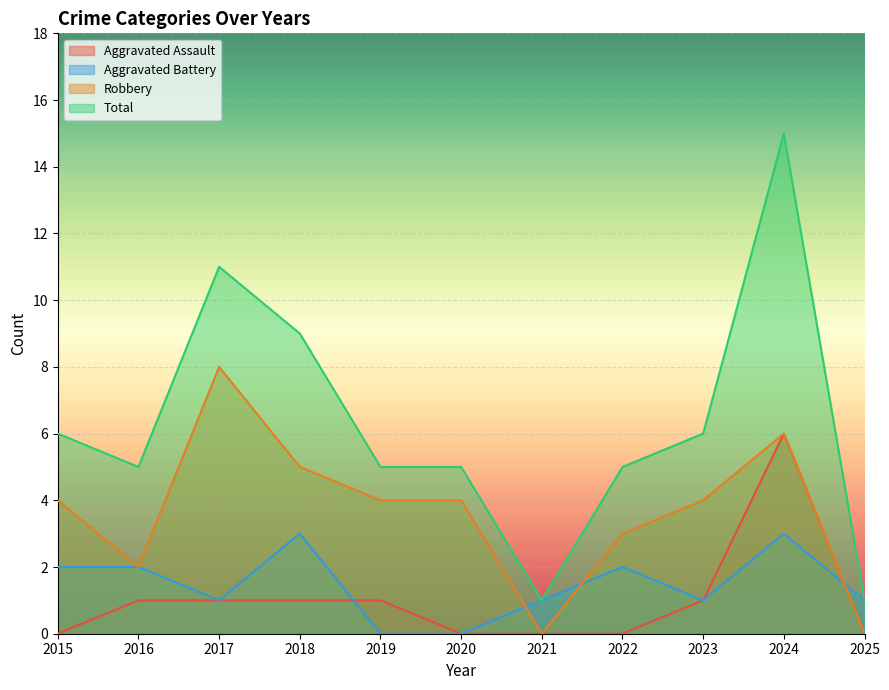

What are all the series names shown in the legend?

Aggravated Assault, Aggravated Battery, Robbery, Total